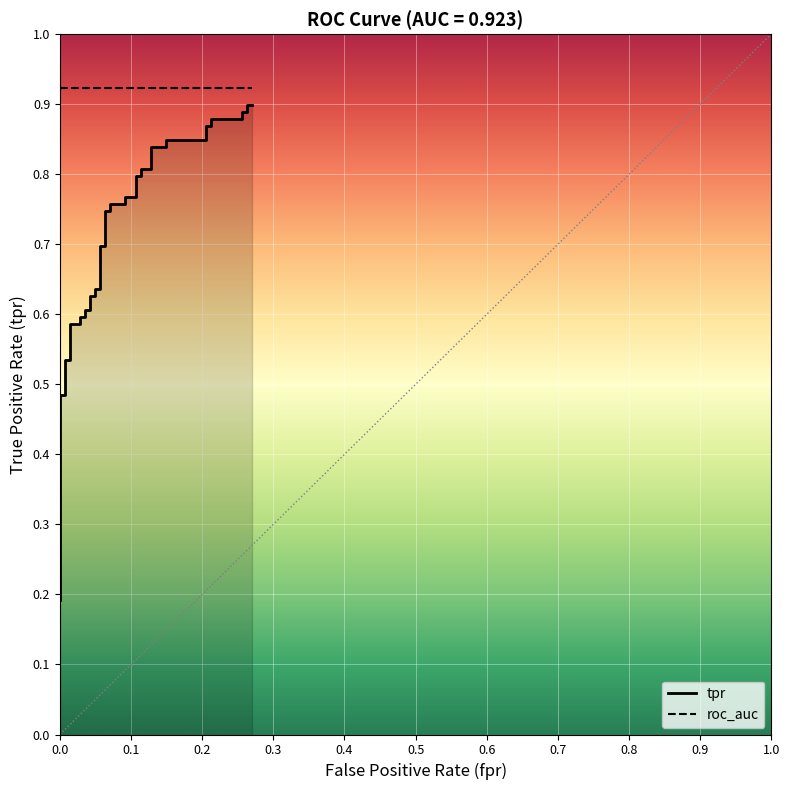

True or false: tpr and roc_auc cross at least once.

False